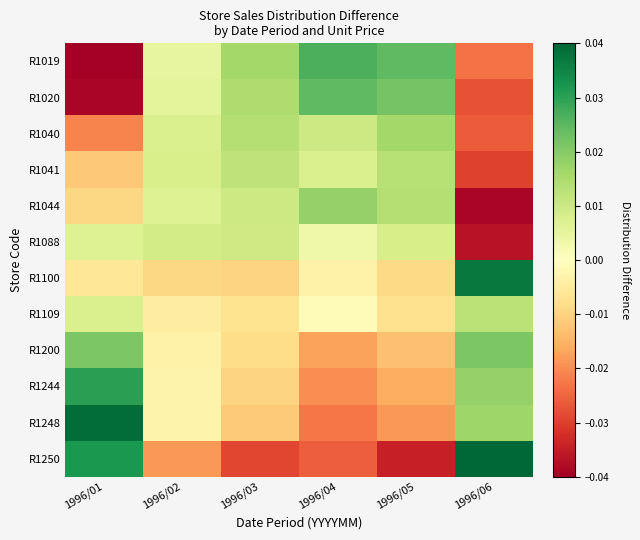

At which category does the chart reach its peak across all series?

1996/06